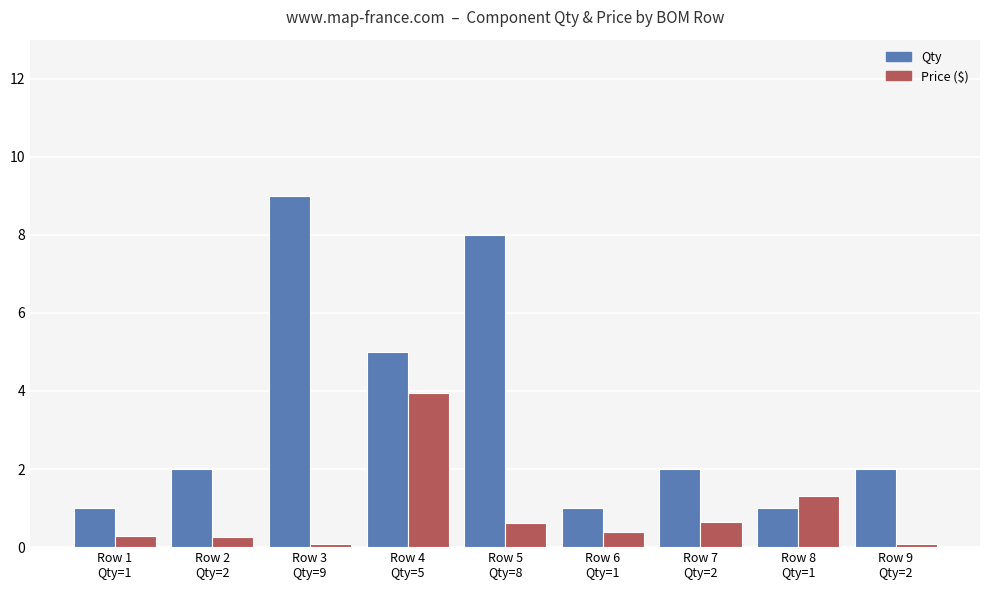

Rank the series by their average value, from lowest to highest.

Price ($), Qty